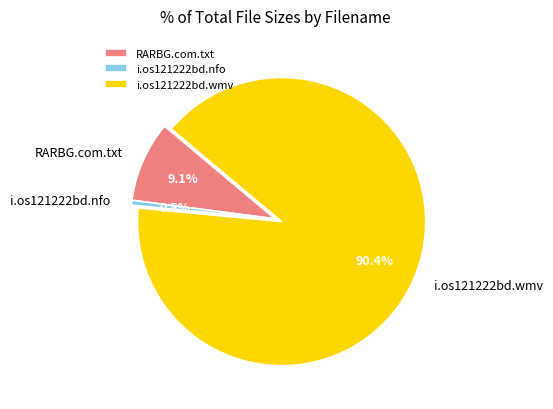

Is RARBG.com.txt the majority of the pie?

No